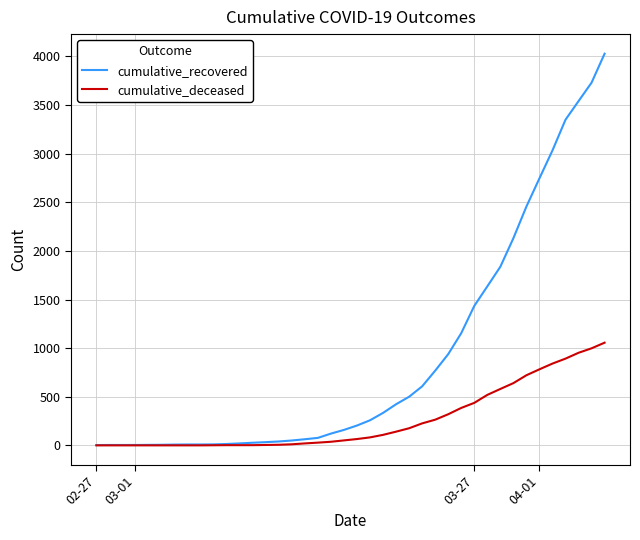

What is the maximum value for cumulative_recovered?

4028